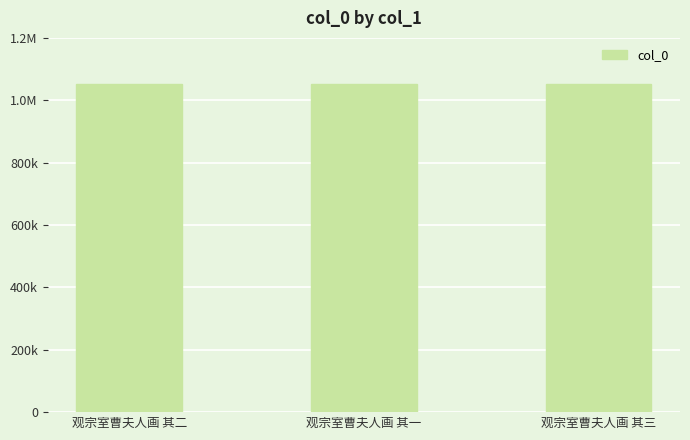

What is the value of the 1st bar from the left?

1053542